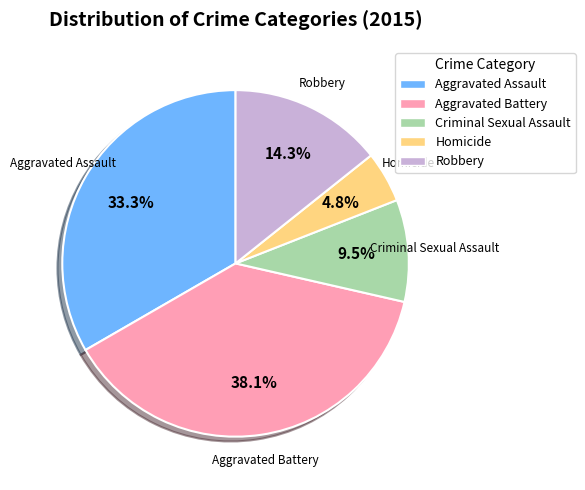

Which has a higher value, Homicide or Robbery?

Robbery